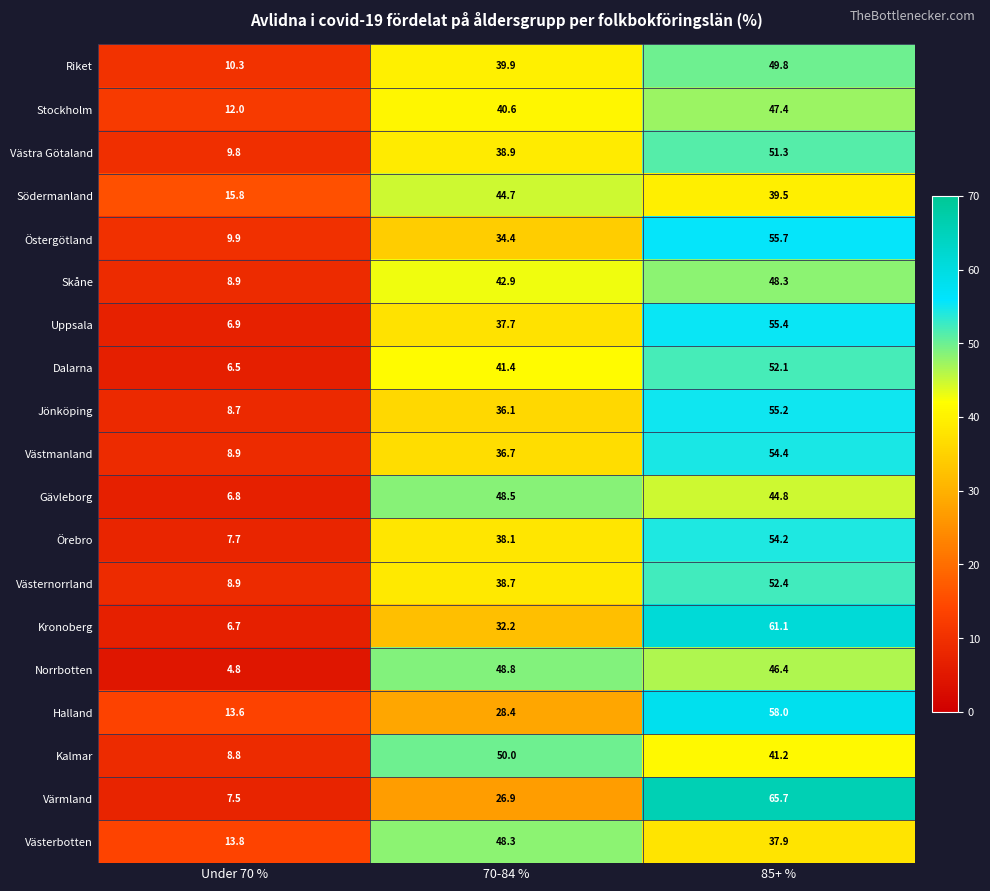

At which category is the sum across all series the highest?

85+ %